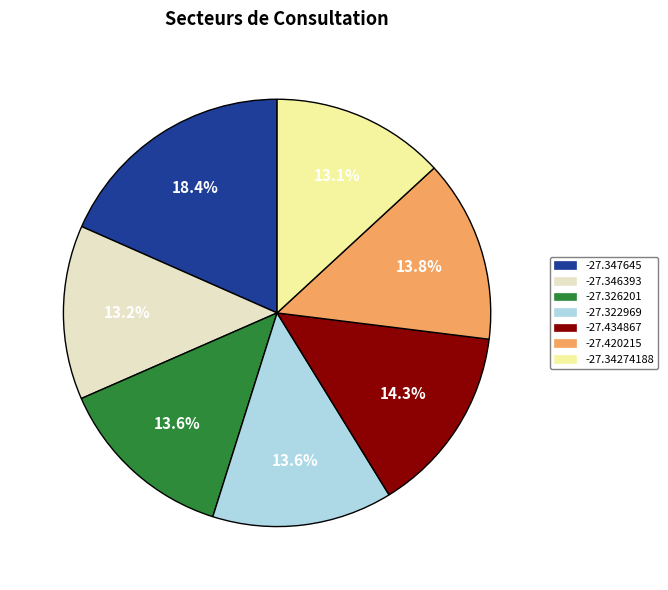

To the nearest percent, what is the difference between the largest and smallest slice percentages?

5%